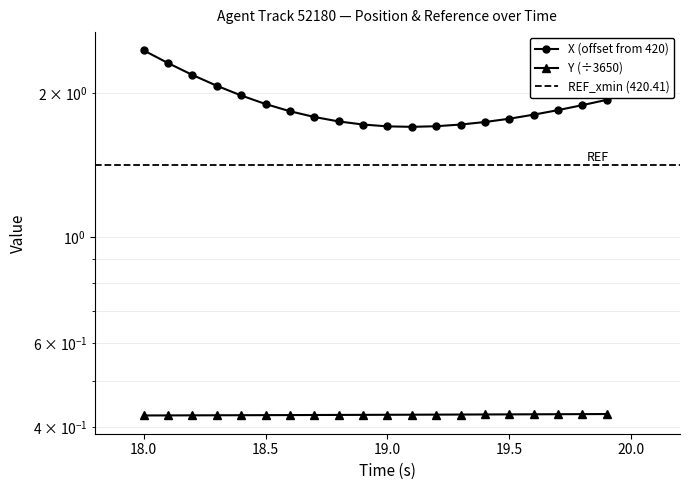

At which label does X reach its peak?

18.0